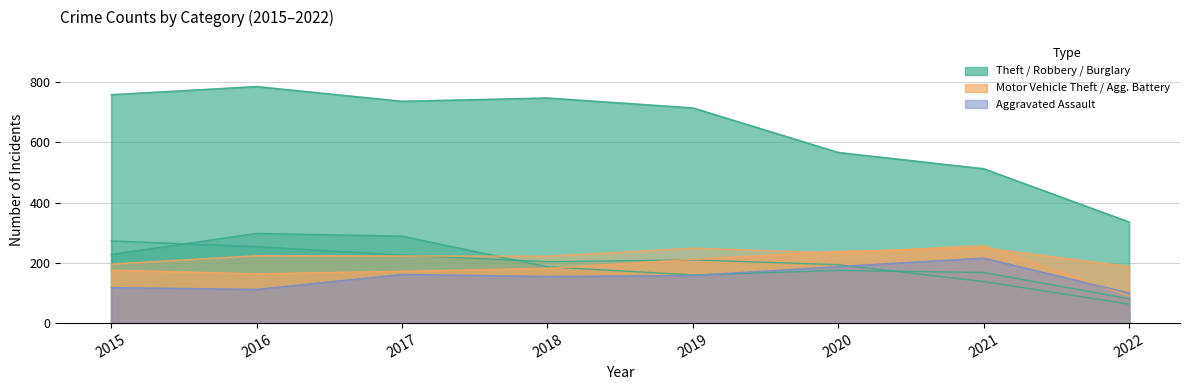

Rank the series at 2022 from lowest to highest value.

Burglary, Robbery, Aggravated Battery, Aggravated Assault, Motor Vehicle Theft, Theft